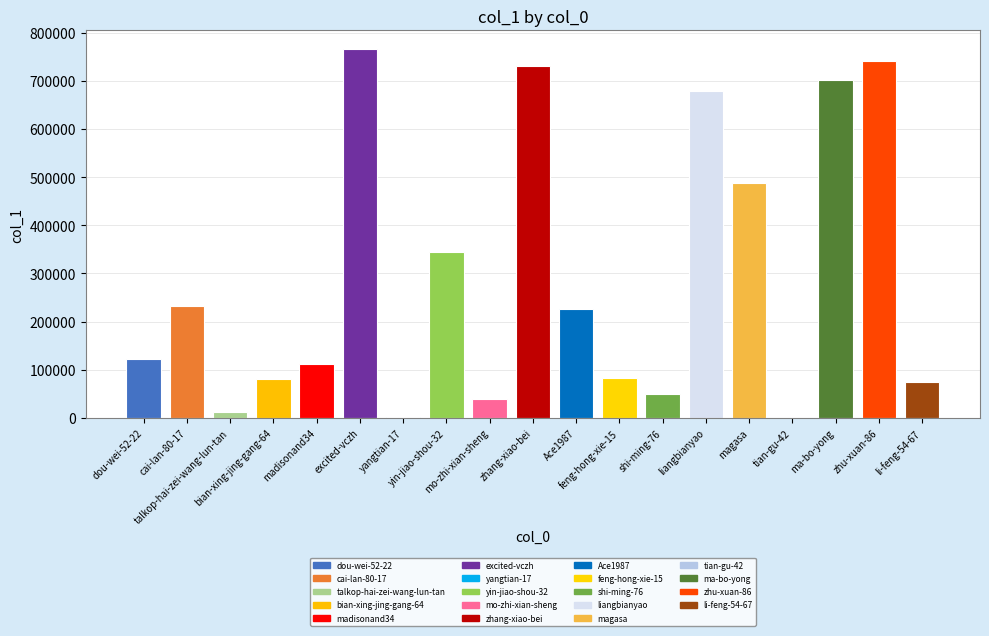

What is the sum of all values?

5479212